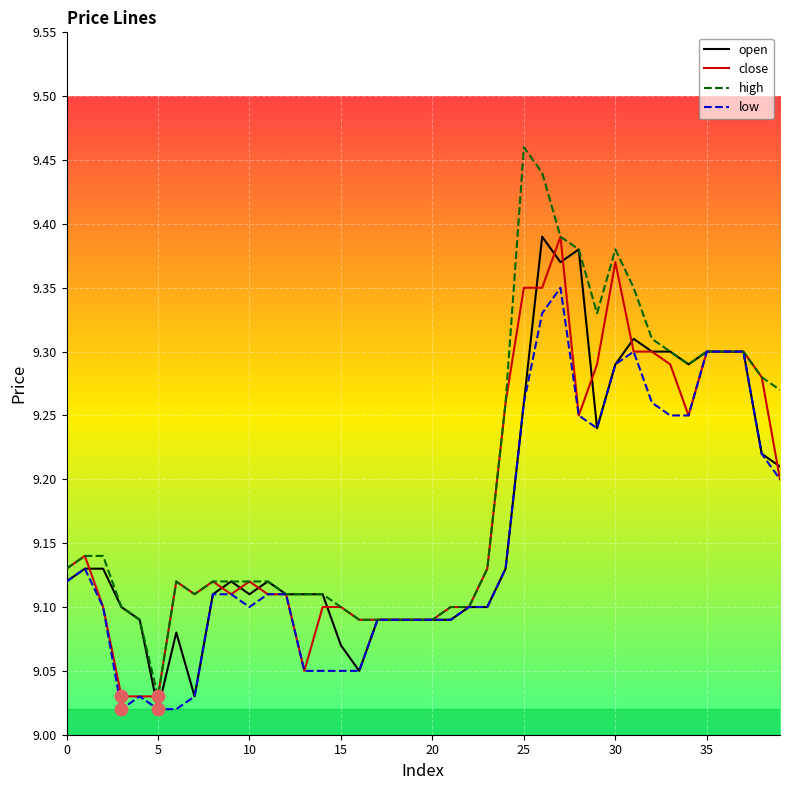

At how many categories does at least one series exceed 9?

40